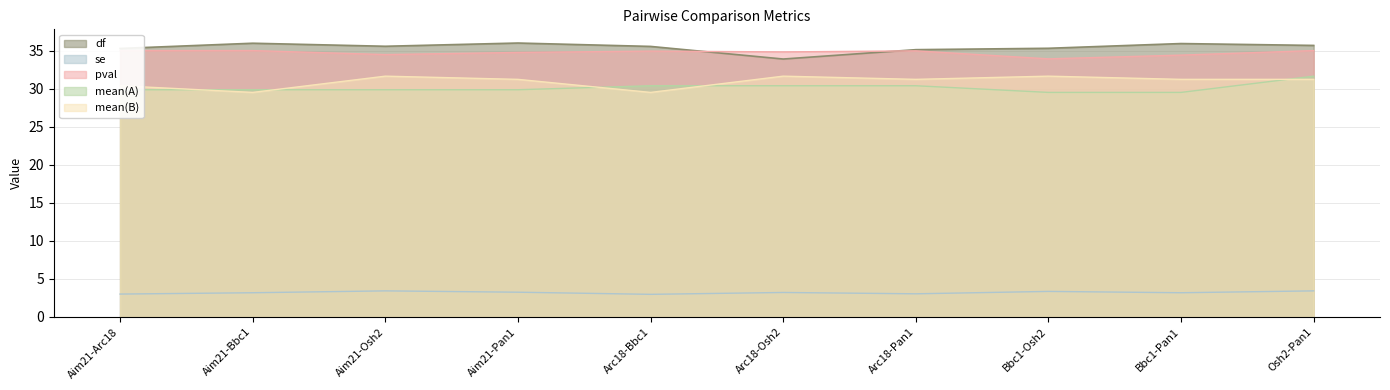

At how many categories does at least one series exceed 34?

10